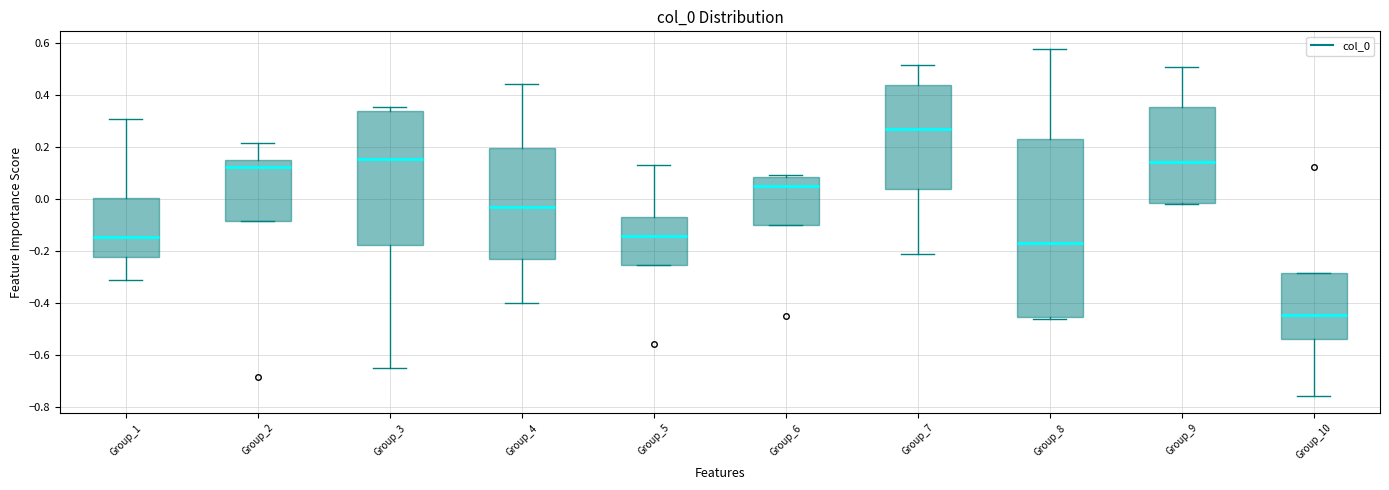

Reading left to right, read every box against the y-axis: the position of its median line, the range the box covers, and the ends of its whiskers. The values are not printed on the chart, so give them approximately, as read against the axis.

Group_1: median -0.14, box -0.22 to 0.00, whiskers -0.32 to 0.30
Group_2: median 0.12, box -0.08 to 0.14, whiskers -0.08 to 0.22
Group_3: median 0.16, box -0.18 to 0.34, whiskers -0.66 to 0.36
Group_4: median -0.04, box -0.24 to 0.20, whiskers -0.40 to 0.44
Group_5: median -0.14, box -0.26 to -0.08, whiskers -0.26 to 0.12
Group_6: median 0.04, box -0.10 to 0.08, whiskers -0.10 to 0.10
Group_7: median 0.26, box 0.04 to 0.44, whiskers -0.22 to 0.52
Group_8: median -0.16, box -0.46 to 0.22, whiskers -0.46 (just below the box's lower edge) to 0.58
Group_9: median 0.14, box -0.02 to 0.36, whiskers -0.02 to 0.50
Group_10: median -0.44, box -0.54 to -0.28, whiskers -0.76 to -0.28